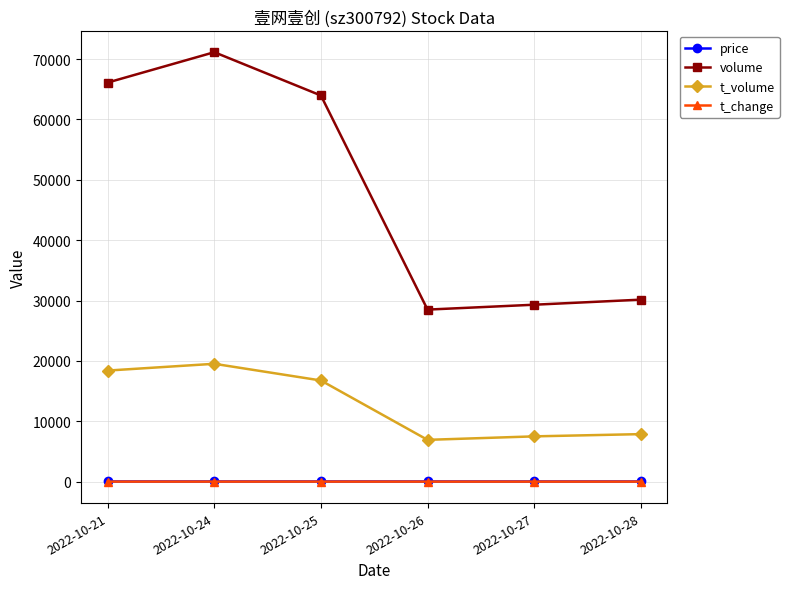

Which series has the largest range (max minus min)?

volume